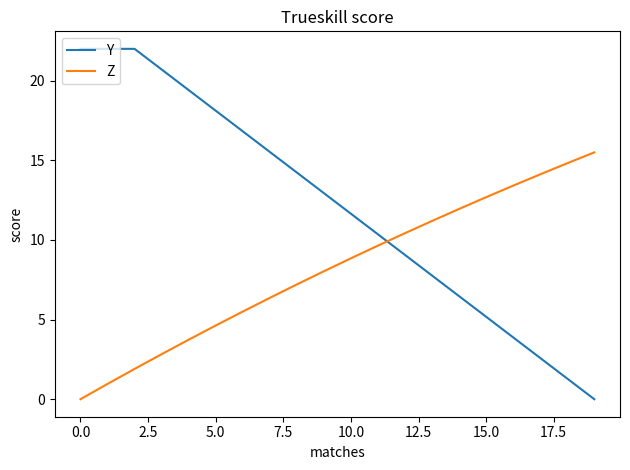

Which series has the widest spread of values?

Y